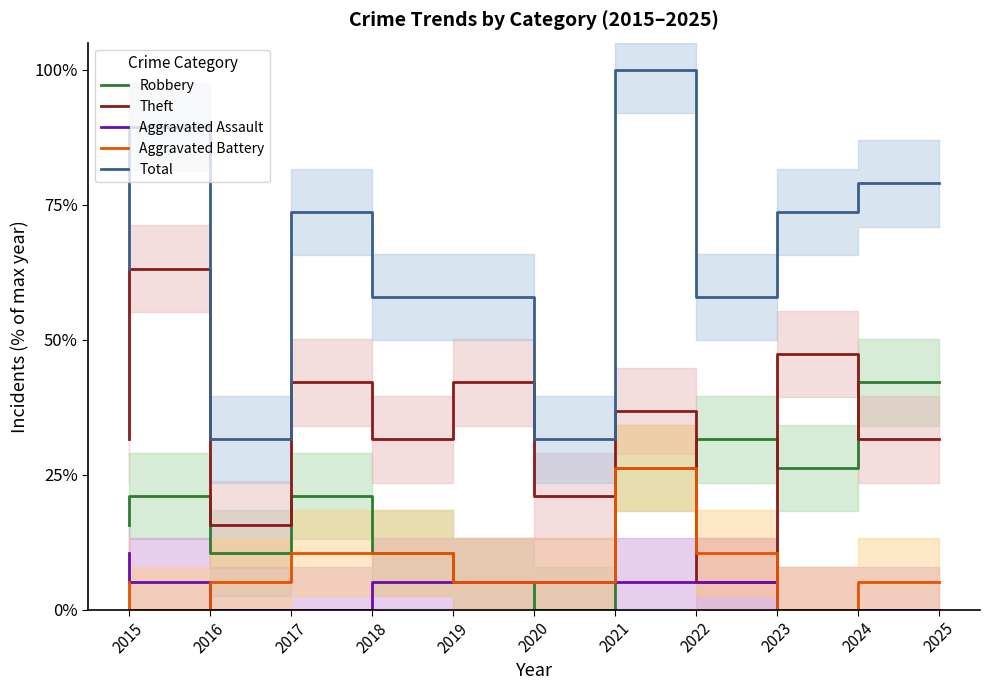

Reading left to right, transcribe all the data shown in this chart.

Robbery: 15.8	21.1	10.5	21.1	10.5	5.3	0.0	26.3	31.6	26.3	42.1
Theft: 31.6	63.2	15.8	42.1	31.6	42.1	21.1	36.8	5.3	47.4	31.6
Aggravated Assault: 10.5	5.3	0.0	0.0	5.3	5.3	5.3	5.3	5.3	0.0	0.0
Aggravated Battery: 5.3	0.0	5.3	10.5	10.5	5.3	5.3	26.3	10.5	0.0	5.3
Total: 63.2	89.5	31.6	73.7	57.9	57.9	31.6	100.0	57.9	73.7	78.9